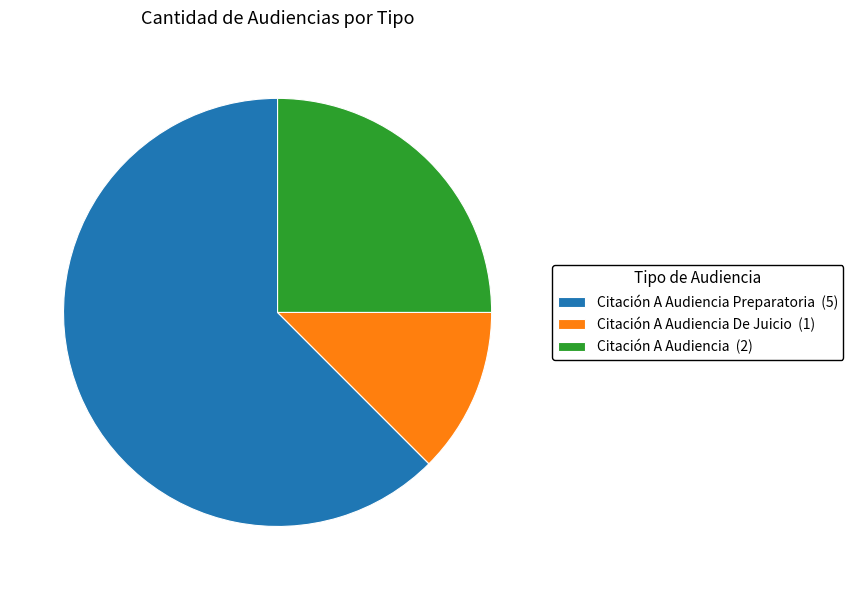

Combined, do Citación A Audiencia Preparatoria (5) and Citación A Audiencia (2) account for over 50%?

Yes